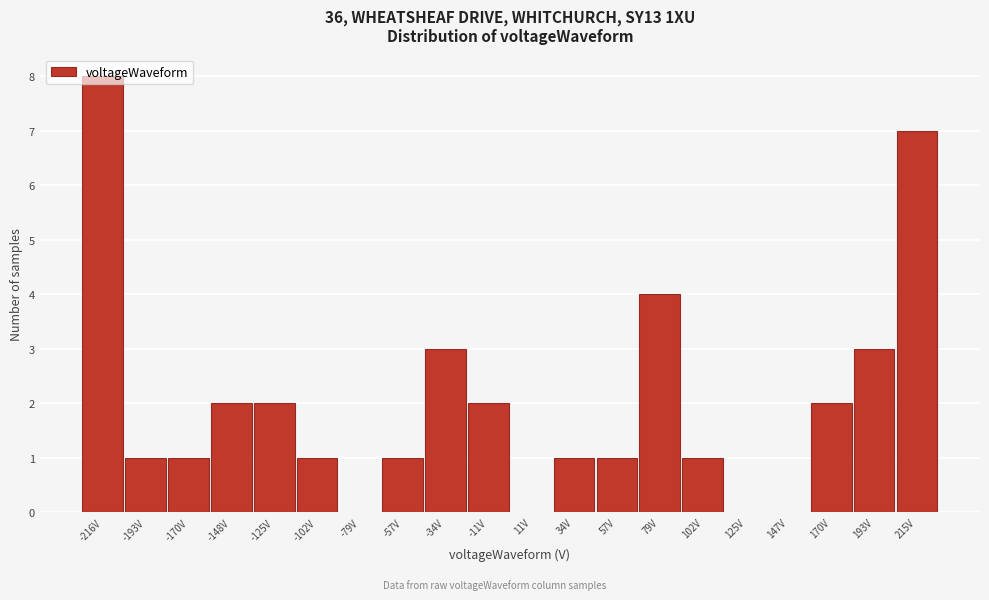

How tall is the bar that spans -135 to -115 on the x-axis? Neither the bar edges nor the heights are printed on the chart, so give them approximately, as read against the axes.

2